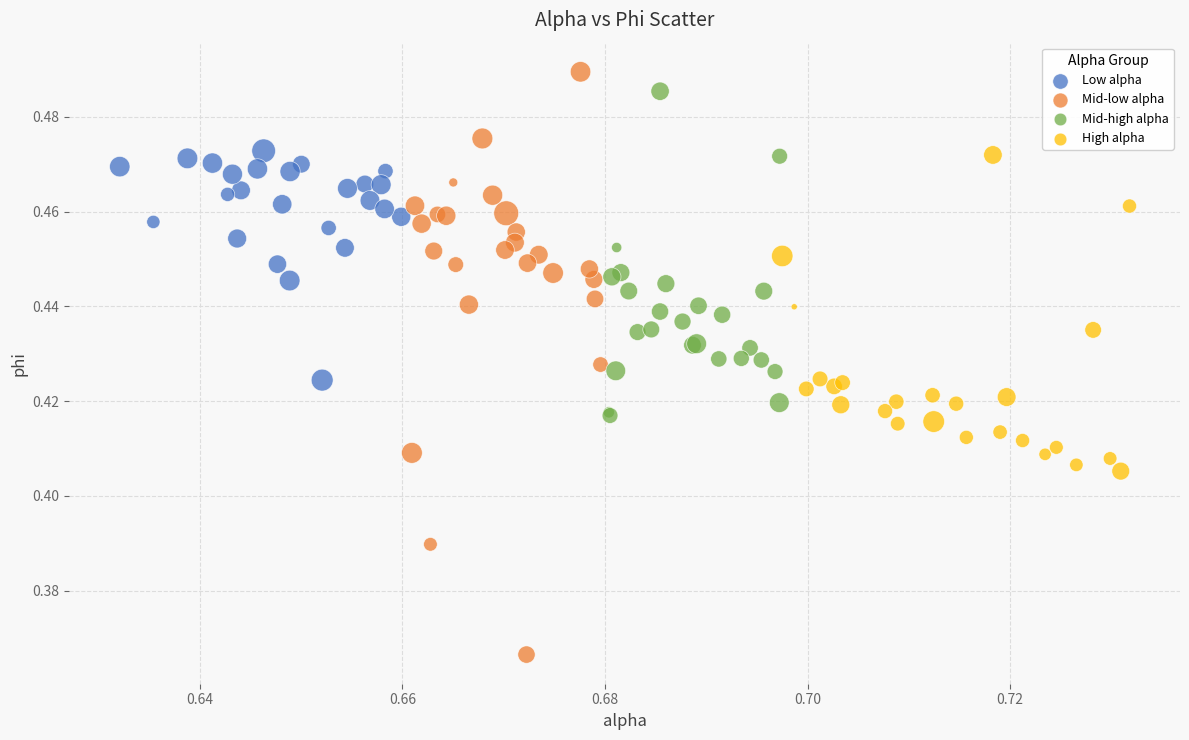

Which series reaches the minimum Y coordinate?

Mid-low alpha